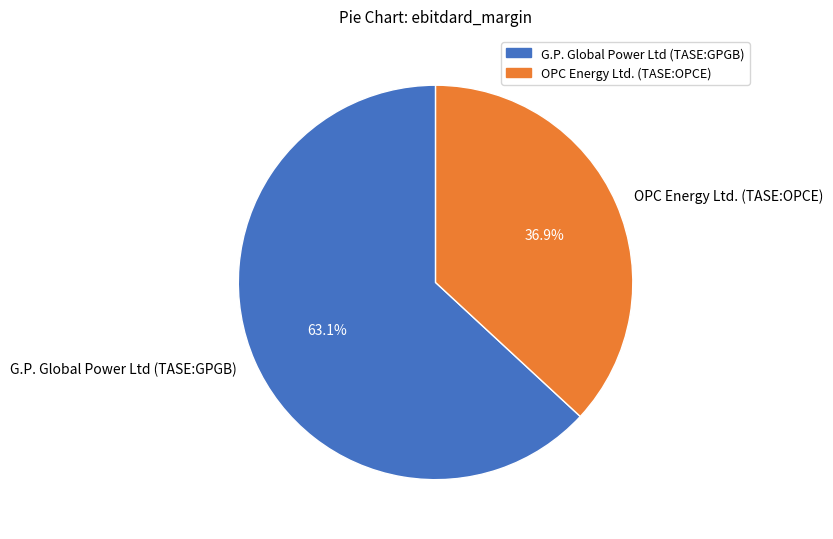

Between G.P. Global Power Ltd (TASE:GPGB) and OPC Energy Ltd. (TASE:OPCE), which is larger?

G.P. Global Power Ltd (TASE:GPGB)